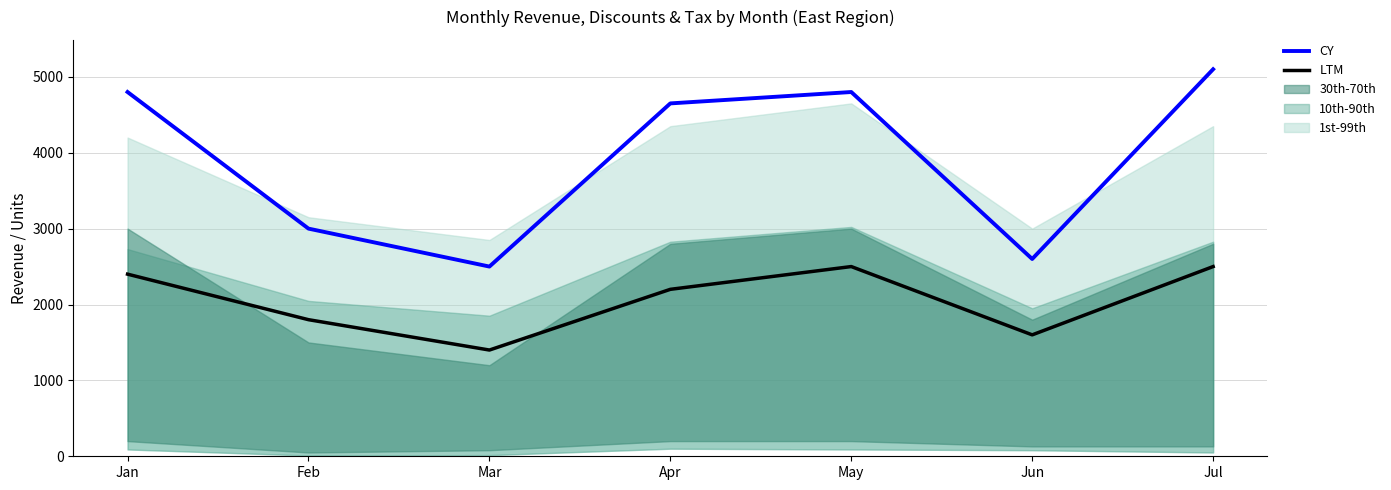

Reading left to right, list all the values displayed in this chart.

LTM: 2400	1800	1400	2200	2500	1600	2500
CY: 4800	3000	2500	4650	4800	2600	5100